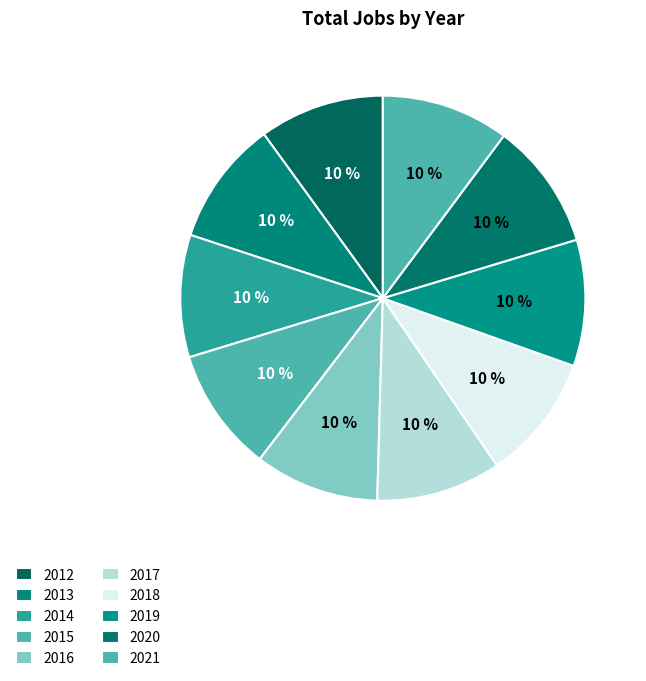

How many slices are in this pie chart?

10